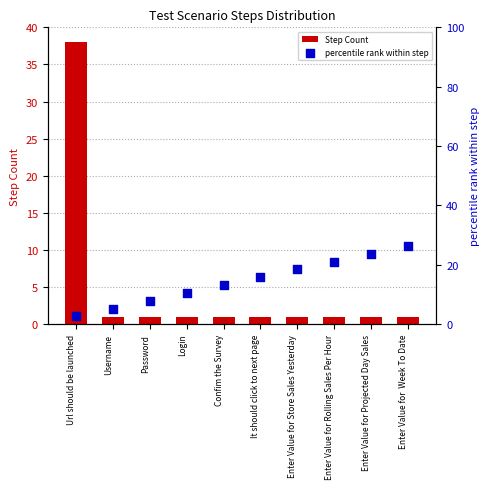

At how many categories does at least one series exceed 27?

1